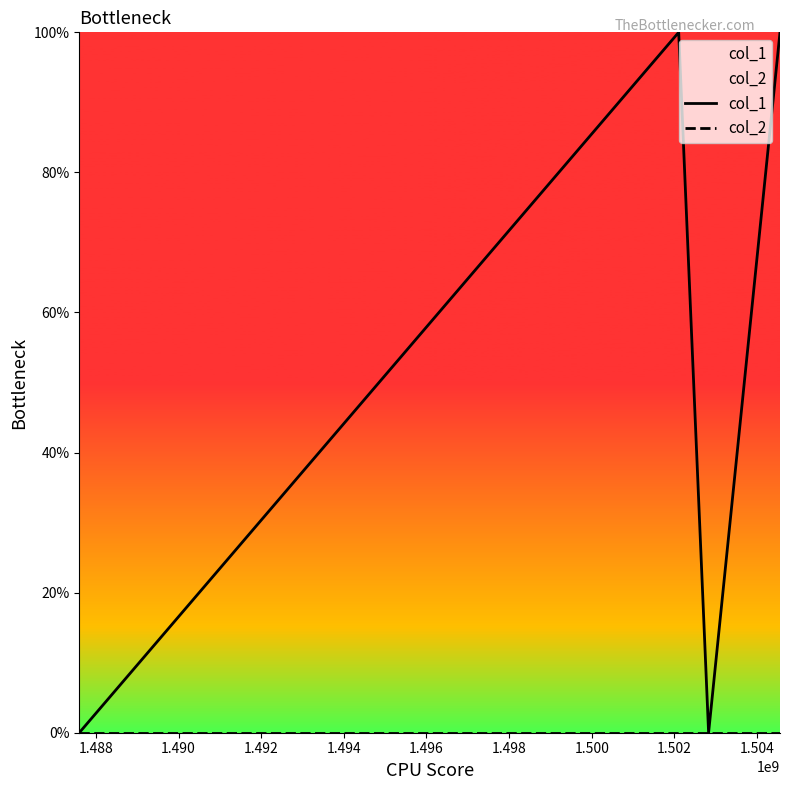

Which series has the largest total across all categories?

col_1